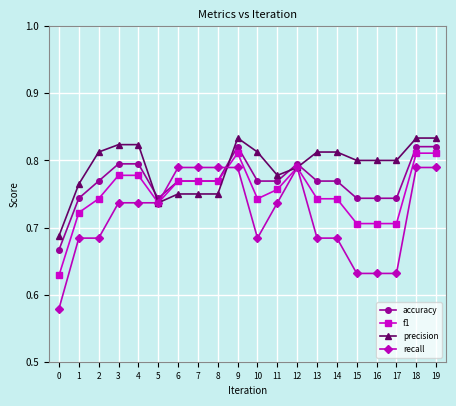

Is this an area chart (filled region under the line)?

No